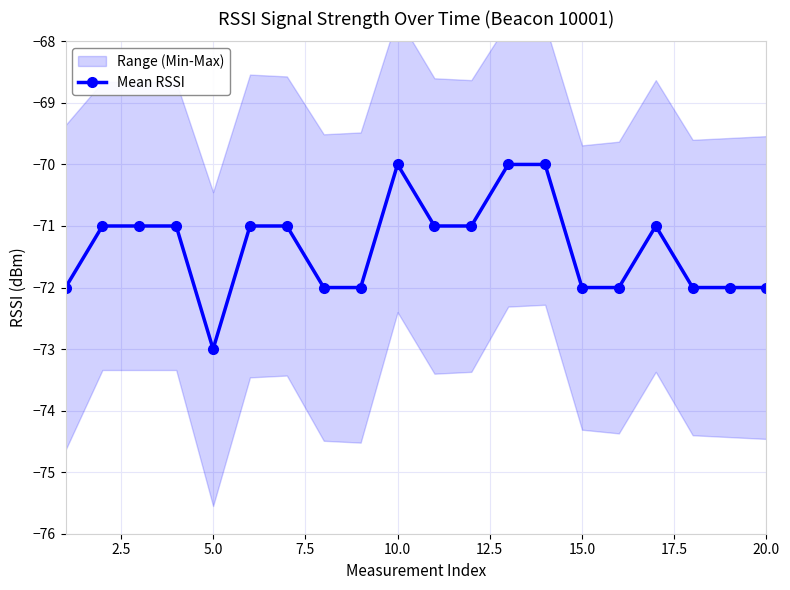

What is the lowest value of the Mean RSSI series?

-73